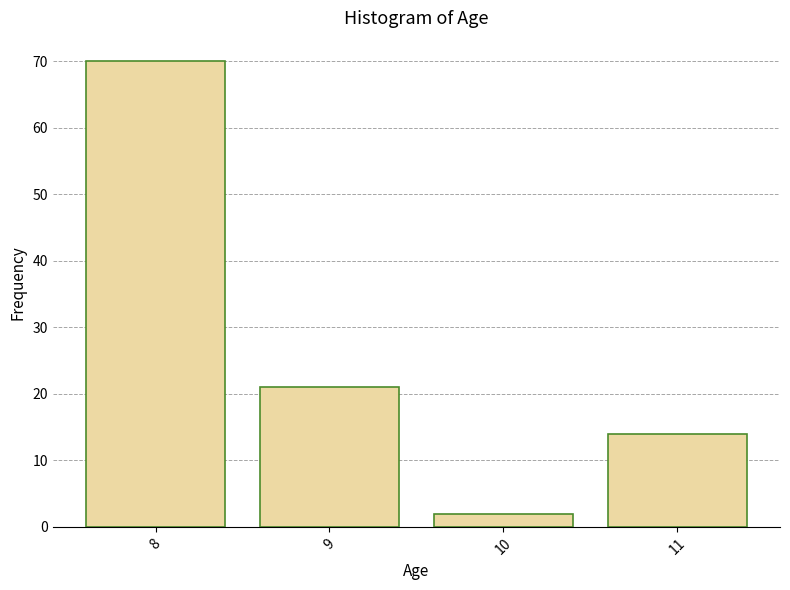

Reading left to right, what are all the values shown in this chart?

8=70	9=21	10=2	11=14